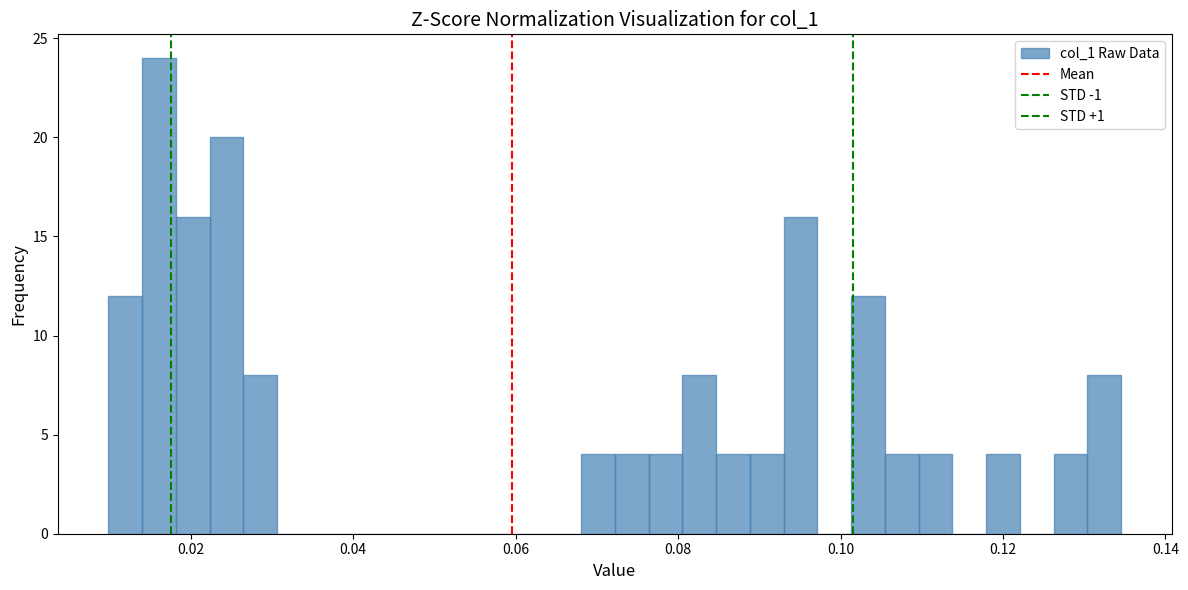

Around what value on the x-axis is the tallest bar? Give the approximate position of its centre, as read against the axis.

0.016